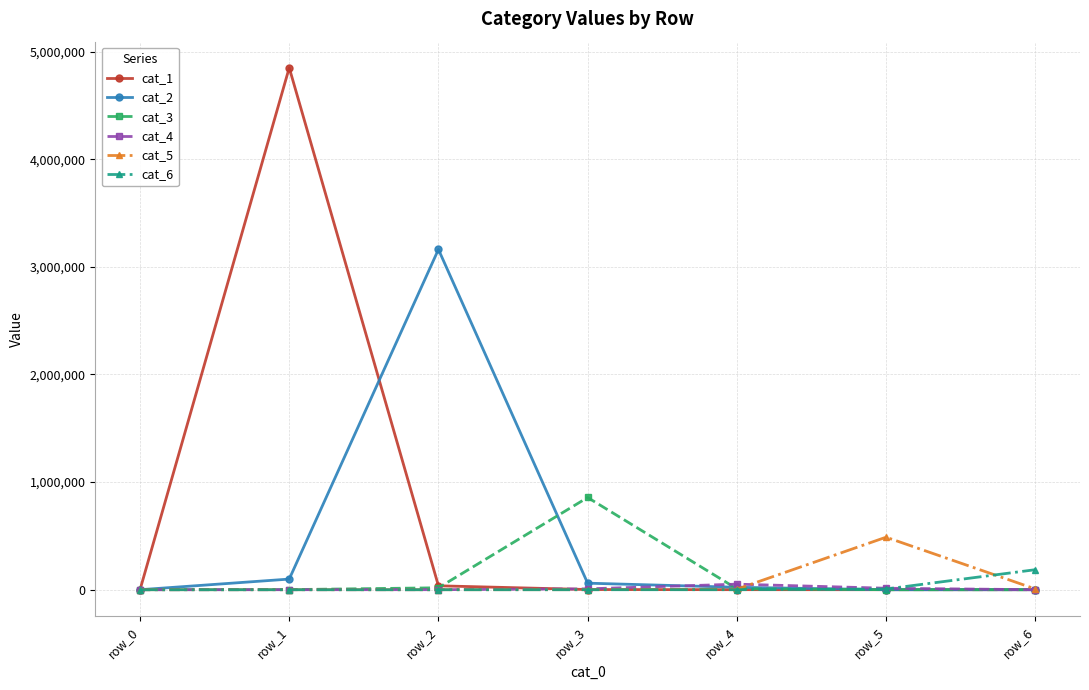

True or false: cat_1 has a value of 2914177 at row_0.

False